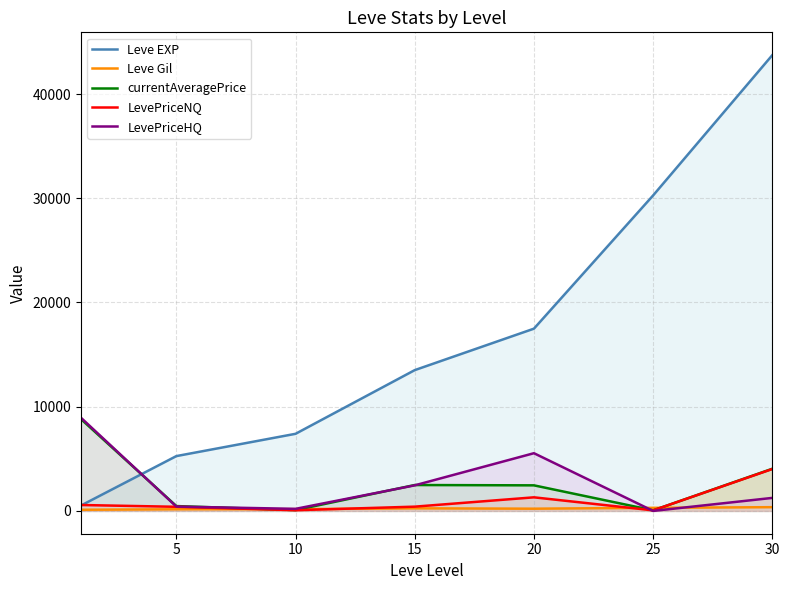

Reading left to right, list all the values displayed in this chart.

Leve EXP: 520.0	5261.7	7400.0	13510.0	17486.7	30270.0	43730.0
Leve Gil: 112.3	159.0	170.7	249.7	214.2	297.3	361.0
currentAveragePrice: 8806.8	466.5	81.2	2485.8	2455.0	55.5	4045.8
LevePriceNQ: 568.7	397.0	68.0	410.3	1305.0	55.5	4020.2
LevePriceHQ: 8934.2	416.7	200.0	2455.5	5538.8	0.0	1250.0